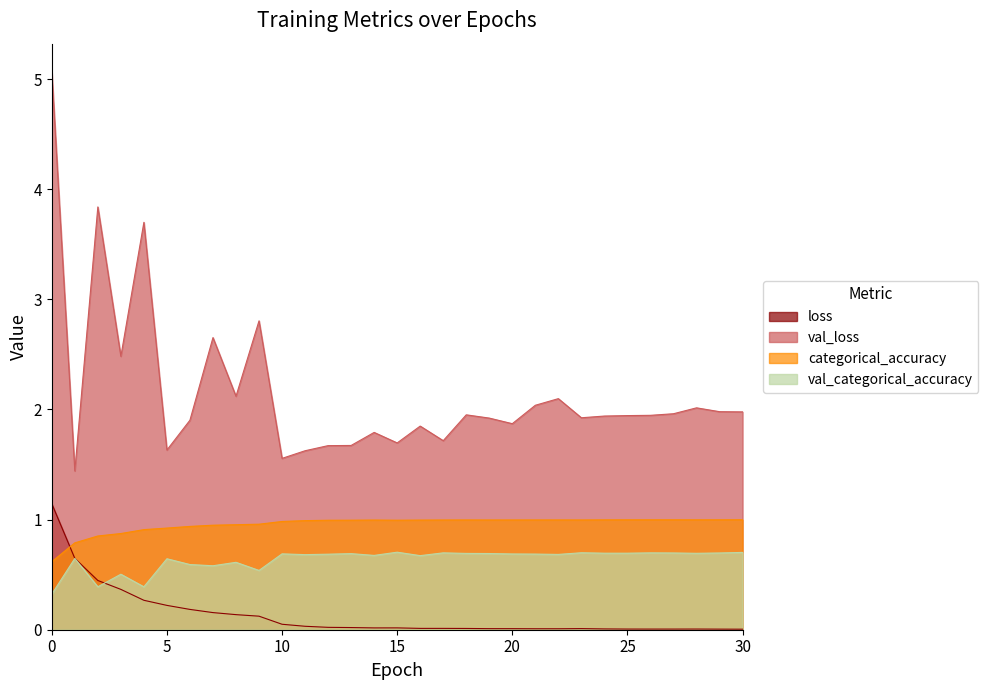

What is the difference between the loss values at 9 and 10?

0.1